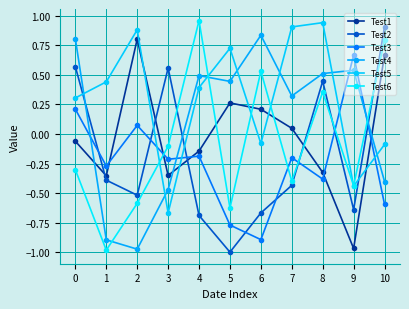

The value of Test1 at 10 is 0.4. True or false?

False